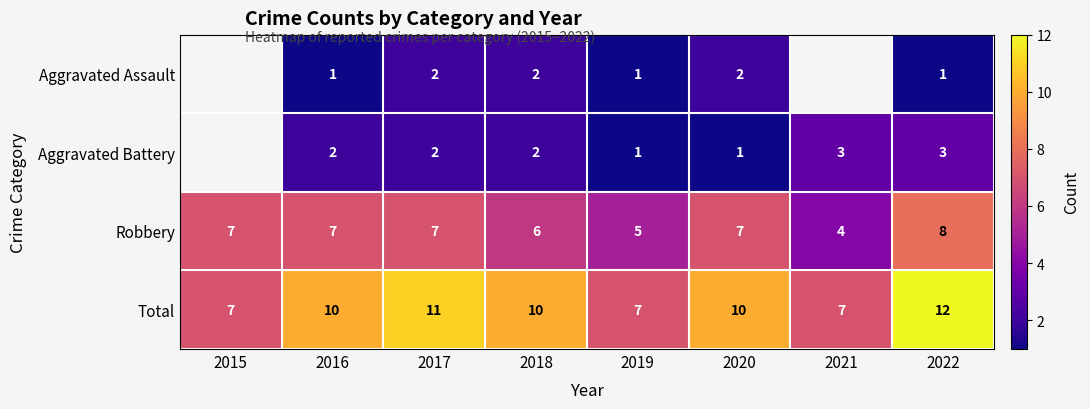

Which category has the lowest value across all series?

2016